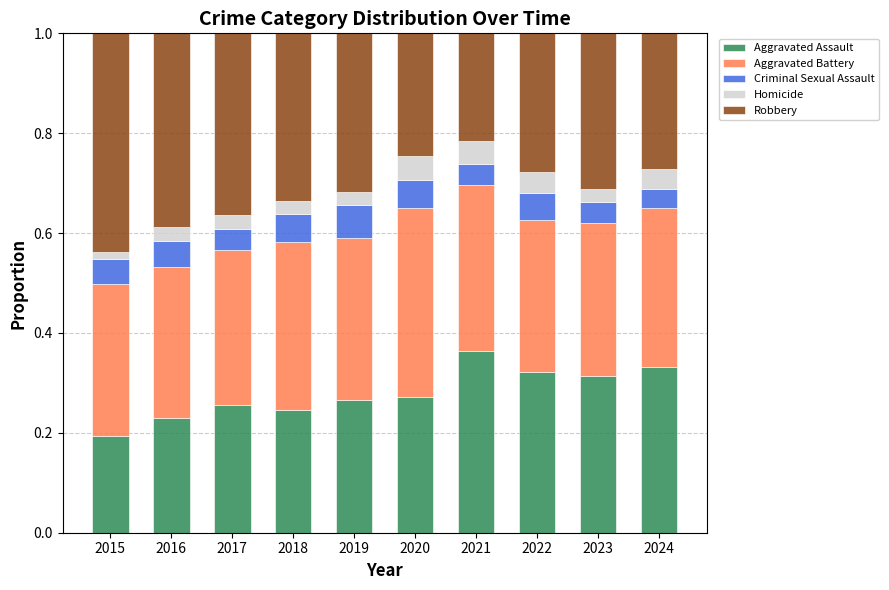

What is the total value across all series at 2024?

1.0